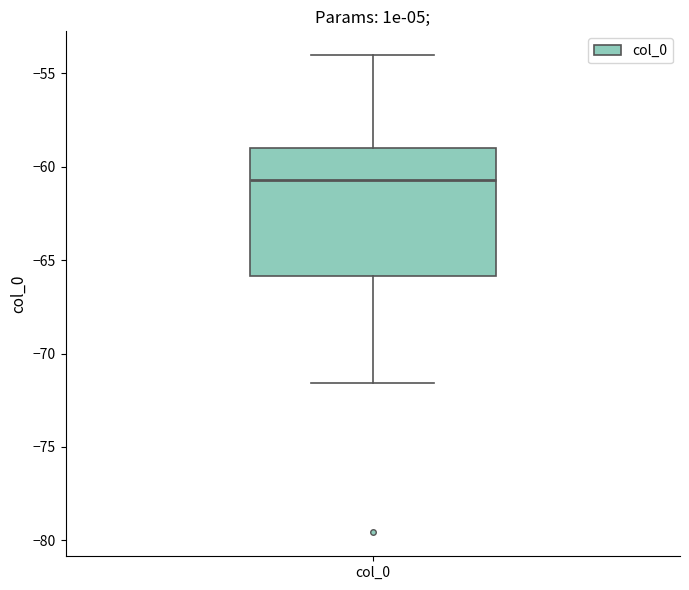

Read this box plot against the y-axis: the position of the median line, the range covered by the box, and the ends of both whiskers. The values are not printed on the chart, so give them approximately, as read against the axis.

median -60.5, box -66.0 to -59.0, whiskers -71.5 to -54.0